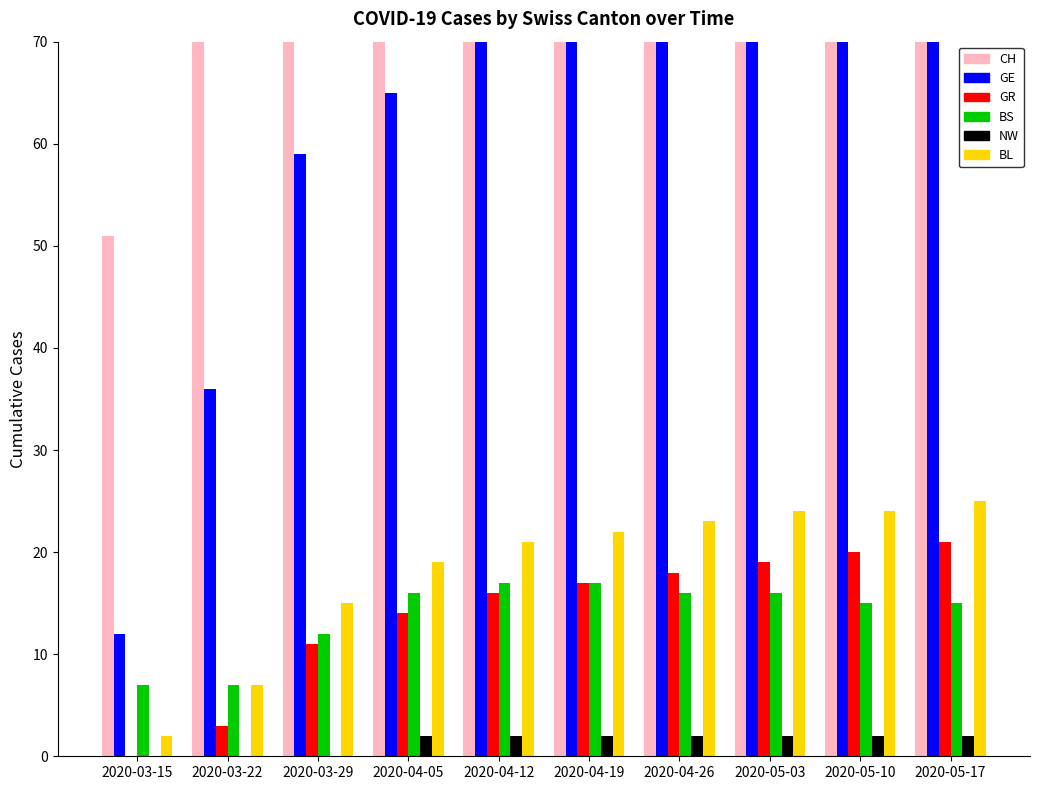

Is it true that BS equals 3 at 2020-03-15?

False